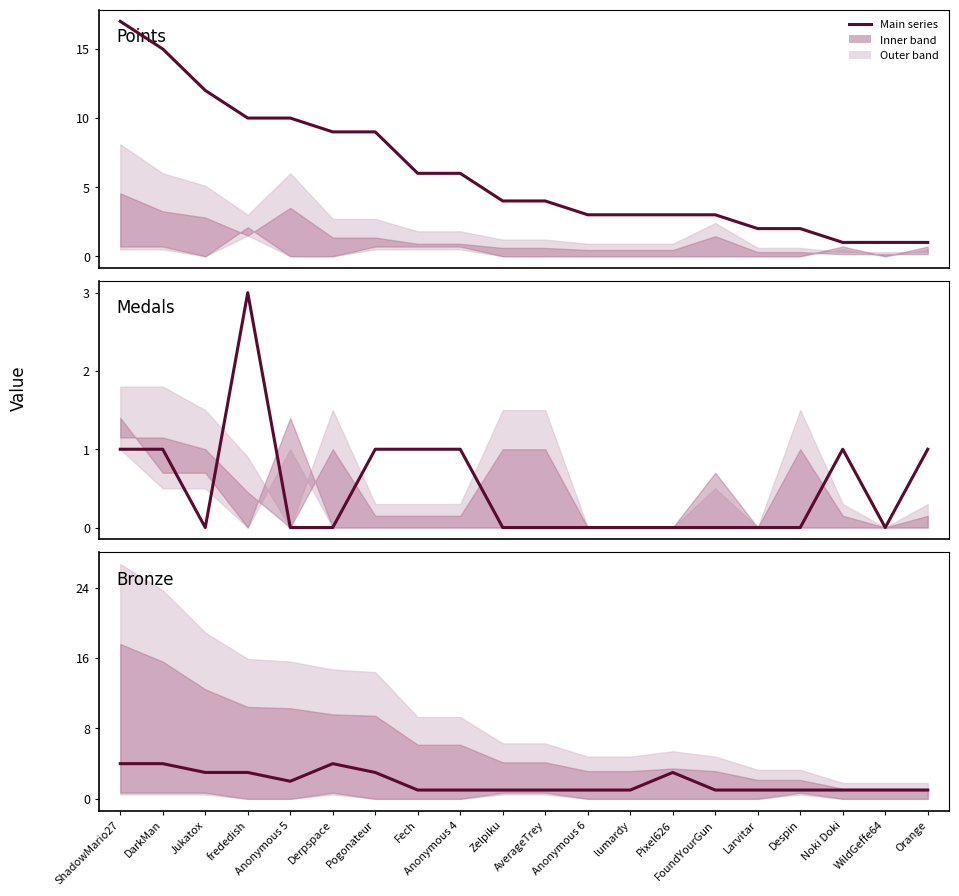

Which series has the widest spread of values?

Points